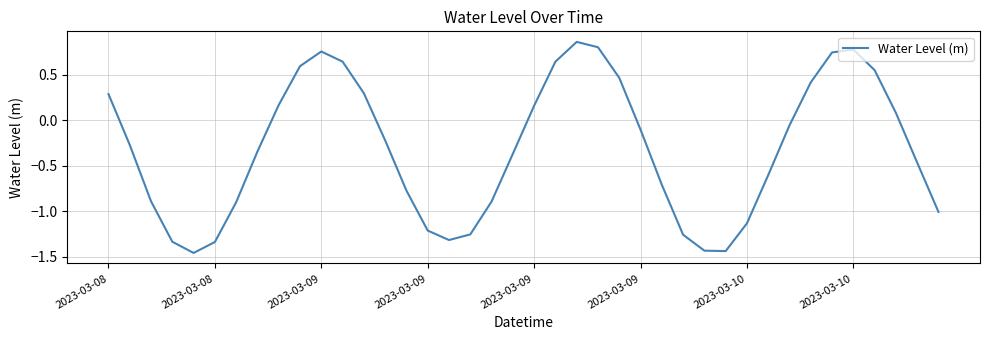

What is the difference between the maximum and minimum values?

2.3